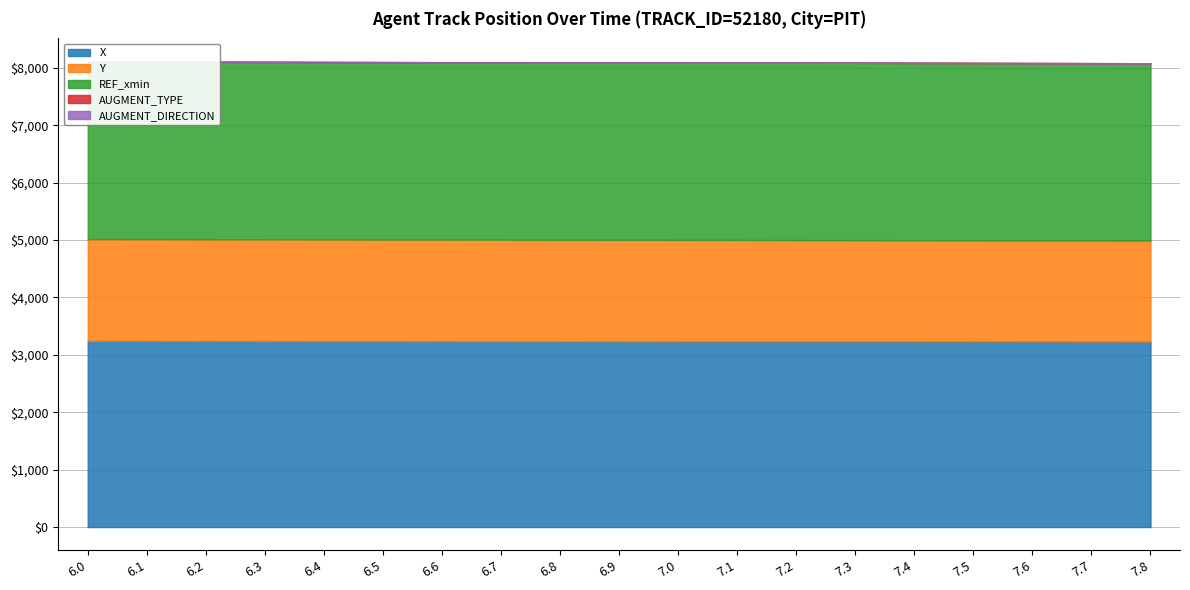

What is the spread (max minus min) of values at 6.9?

3240.0